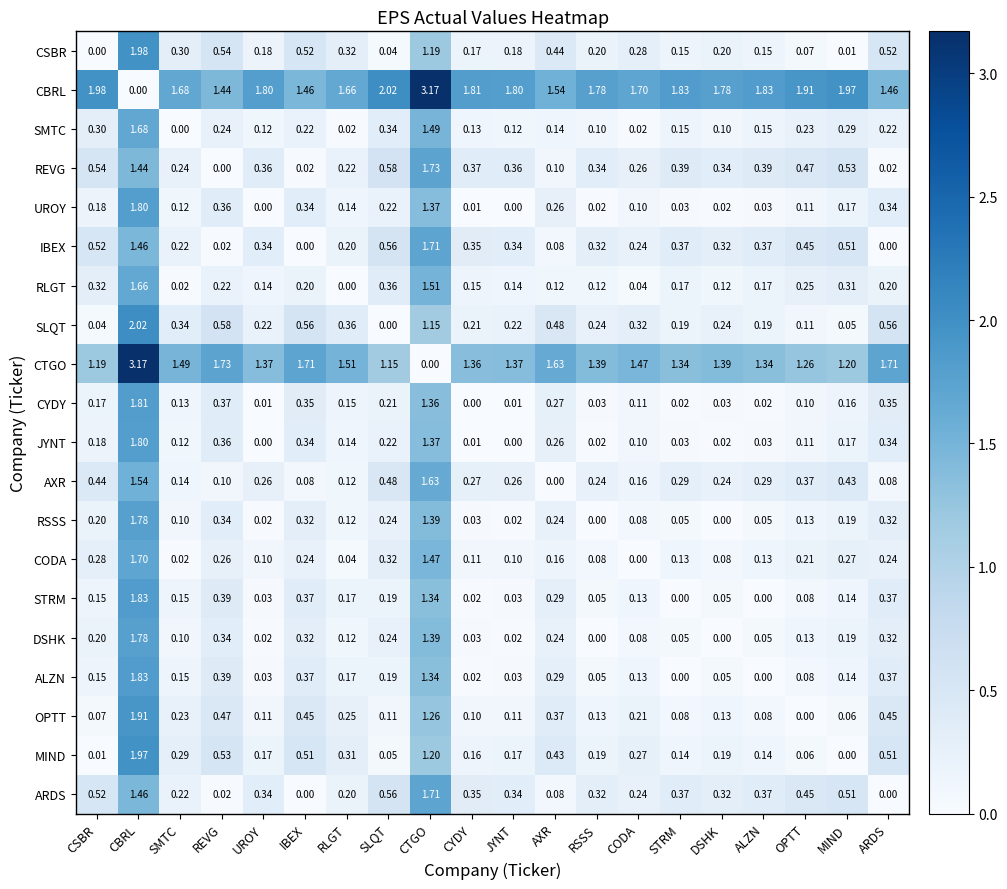

At which category is the sum across all series the highest?

CBRL